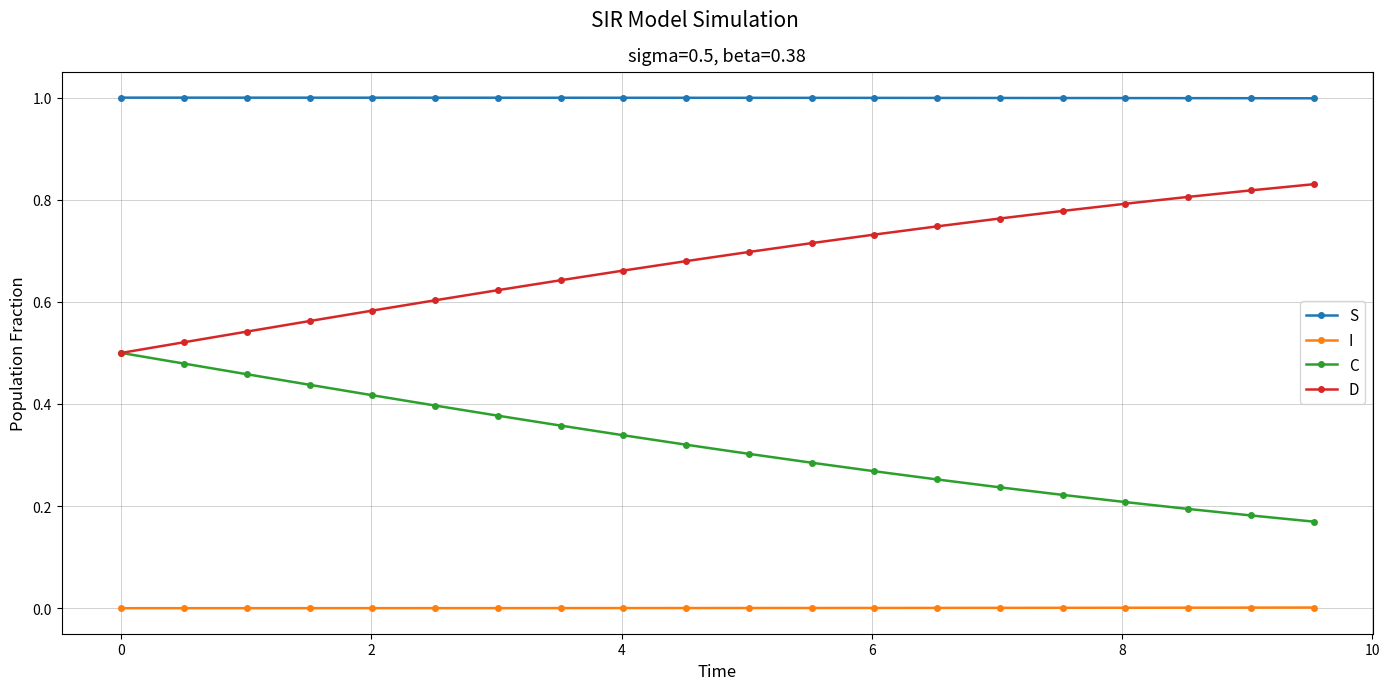

Rank the series by their average value, from lowest to highest.

I, C, D, S